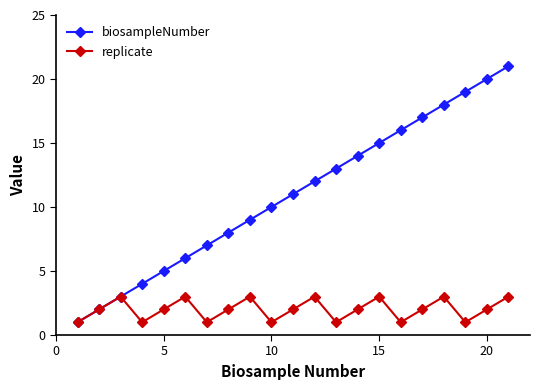

In replicate, how many points are higher than both neighbors (excluding endpoints)?

6